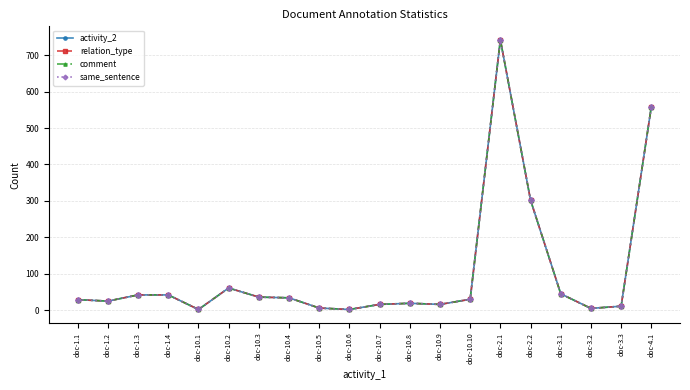

At which category does relation_type reach its first local valley?

doc-1.2